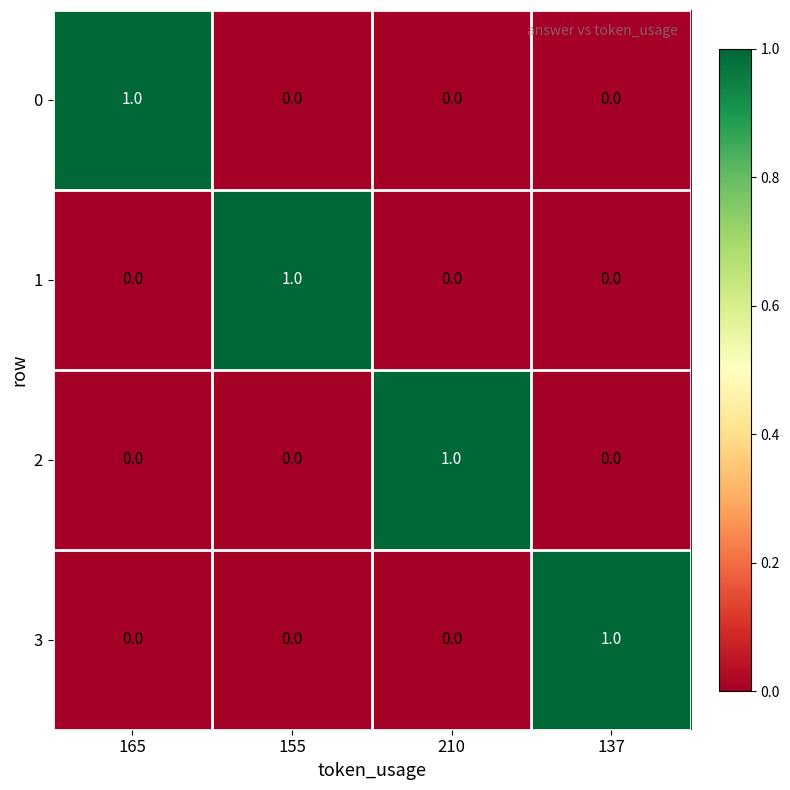

How many 0 values are between 0 and 1?

4